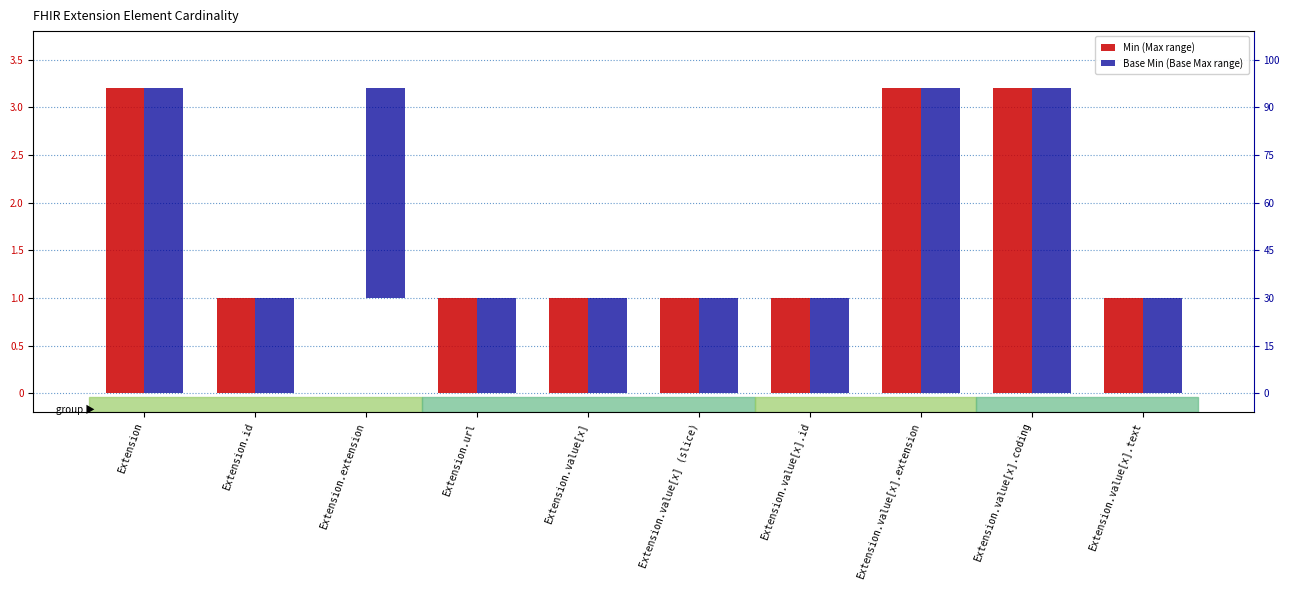

What is the approximate value of Min (Max range) at Extension.value[x].coding?

3.2